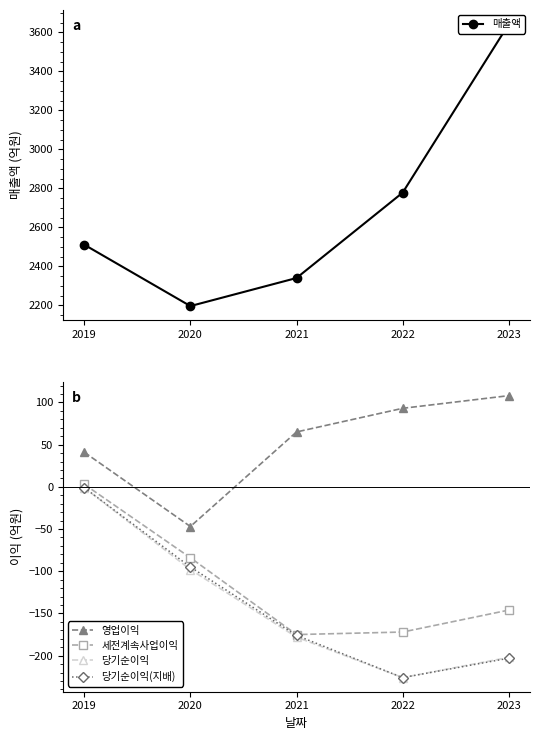

Which label corresponds to the largest value in the chart?

2023